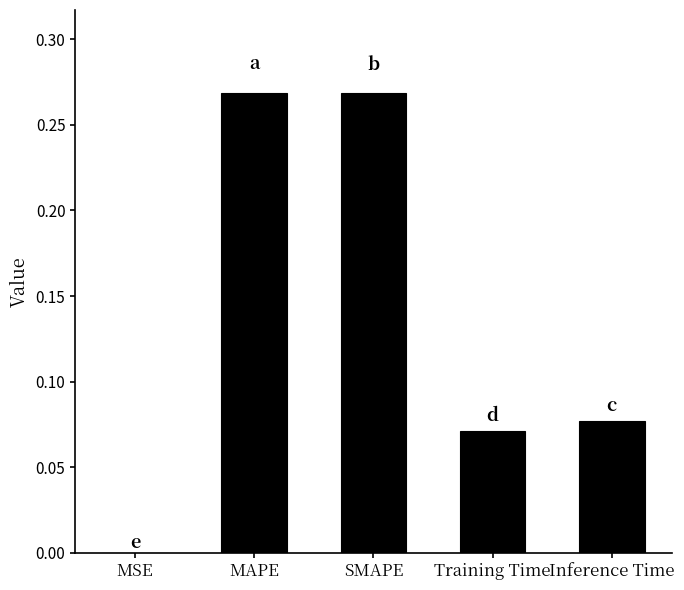

Between MSE and MAPE, which is larger?

MAPE